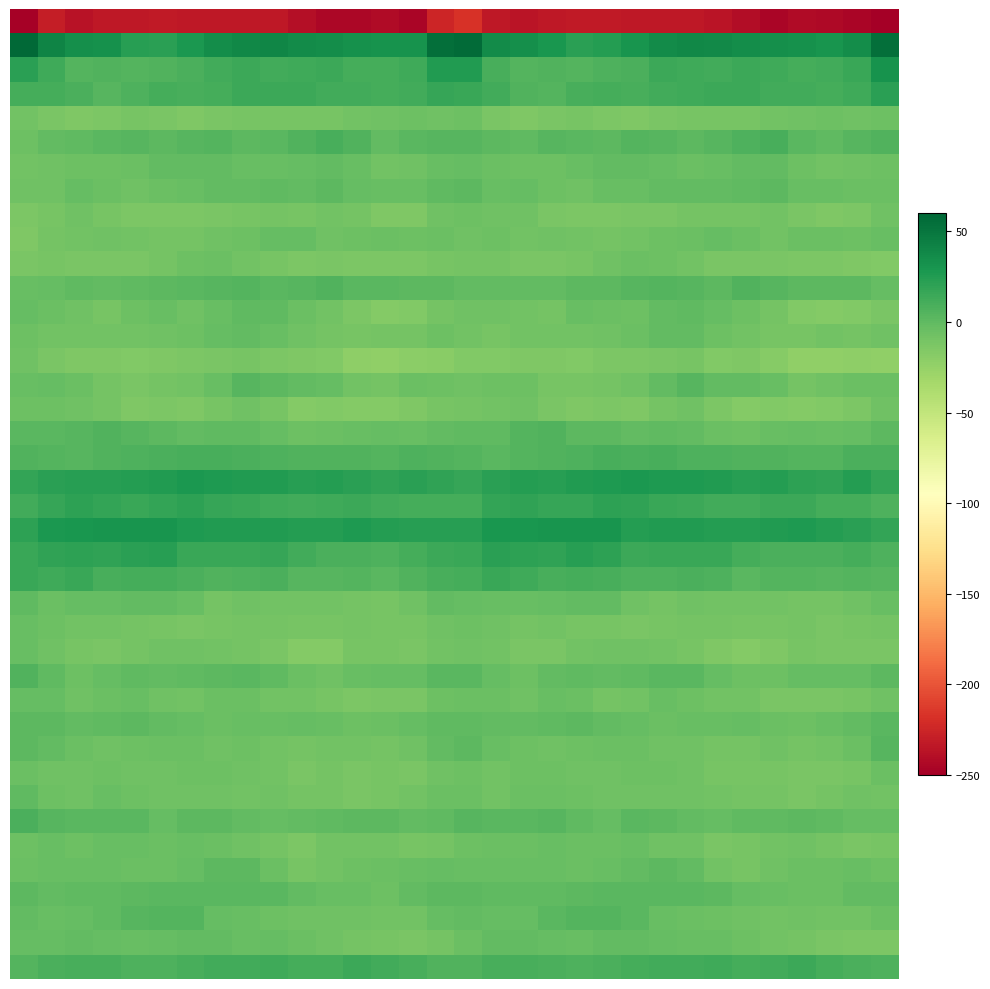

At which category is the sum across all series the highest?

16